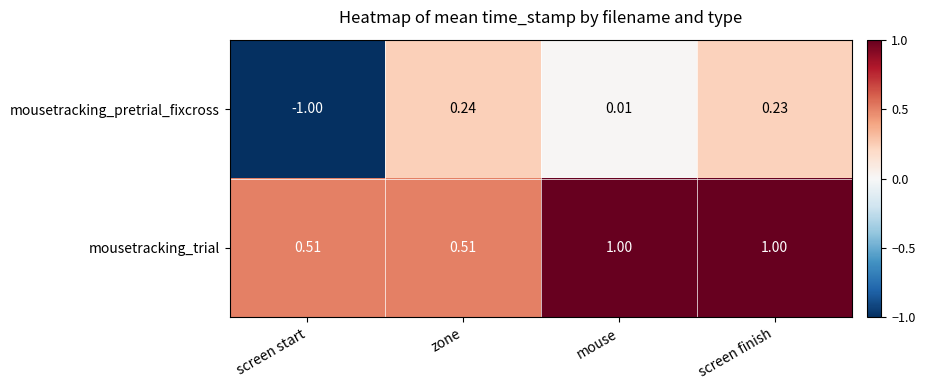

List the series in order of their overall mean, lowest first.

mousetracking_pretrial_fixcross, mousetracking_trial